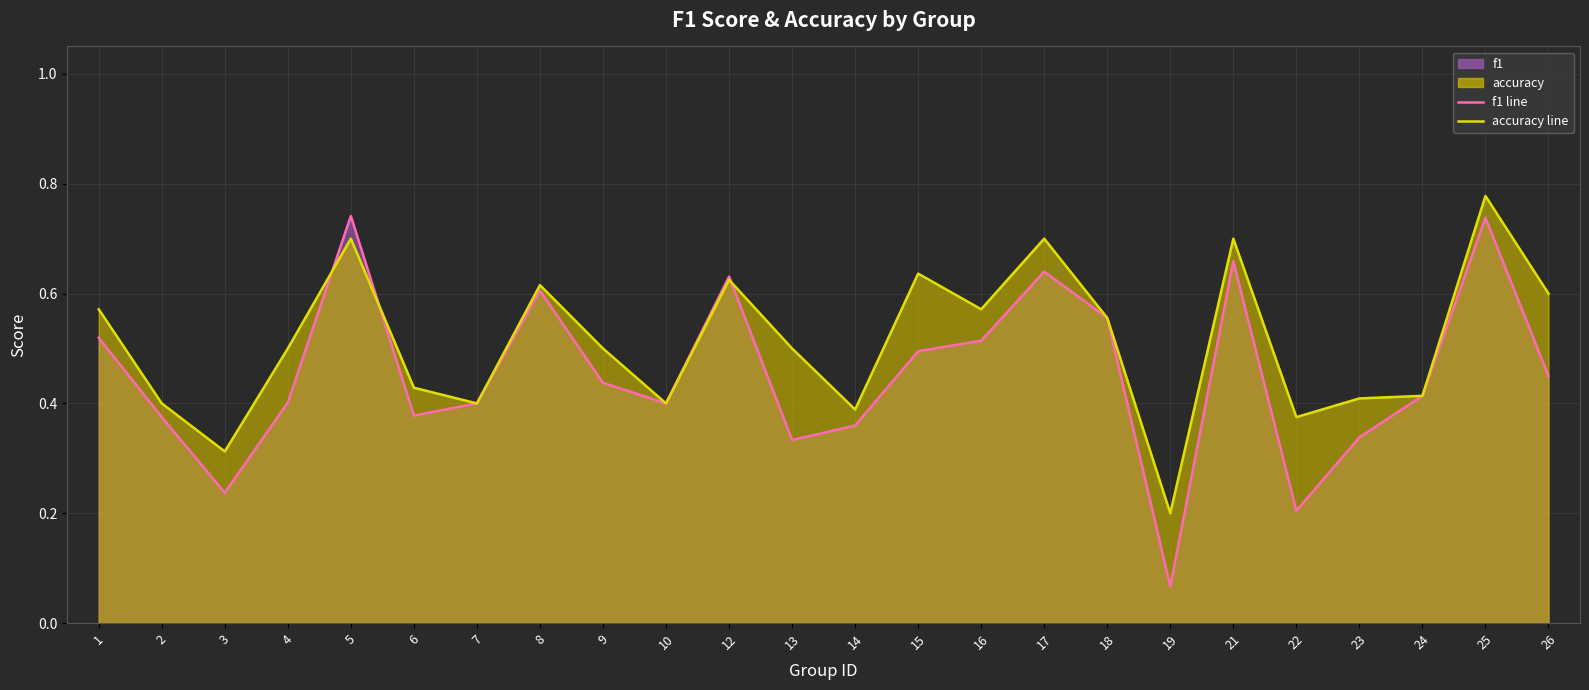

Count the number of categories in the chart.

24